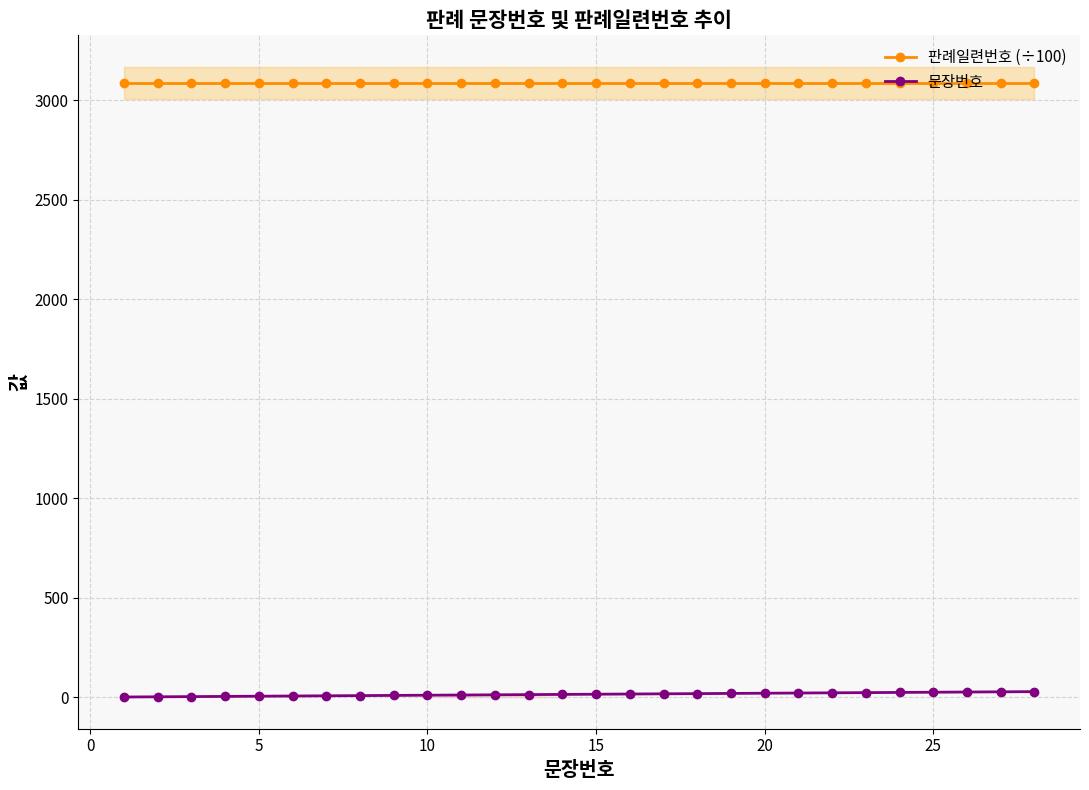

True or false: 판례일련번호 (÷100) and 문장번호 cross at least once.

False